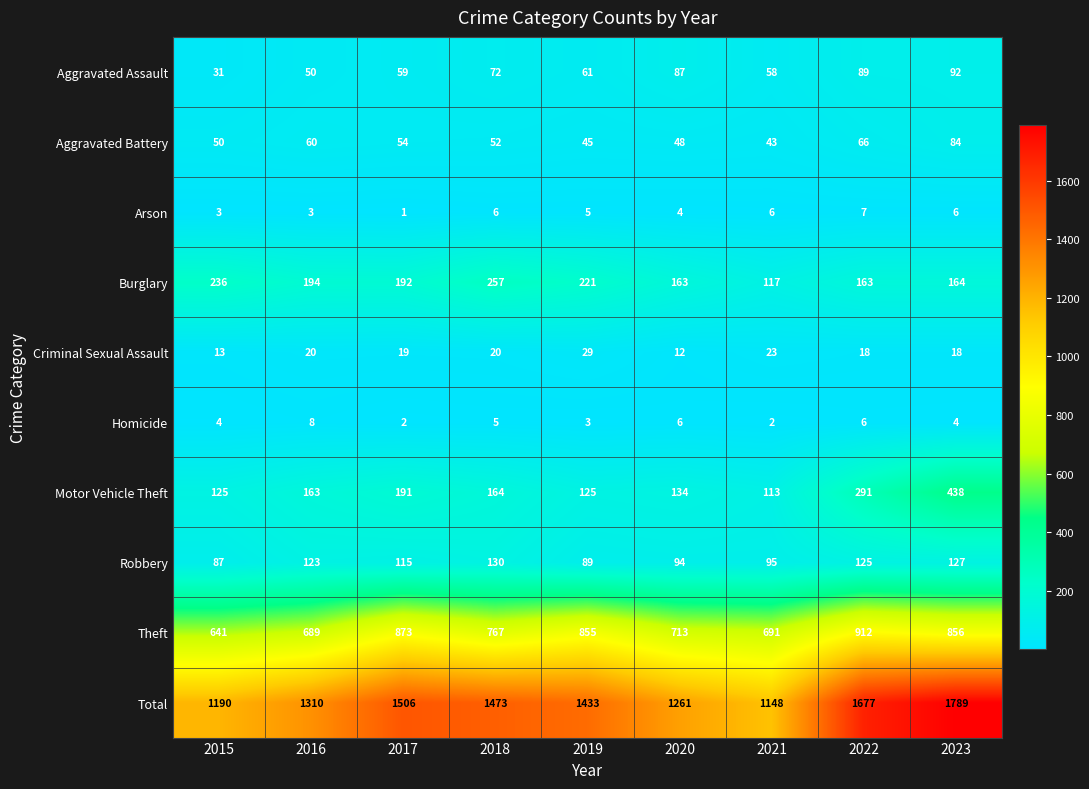

How many values in the Total series are below 1433?

4